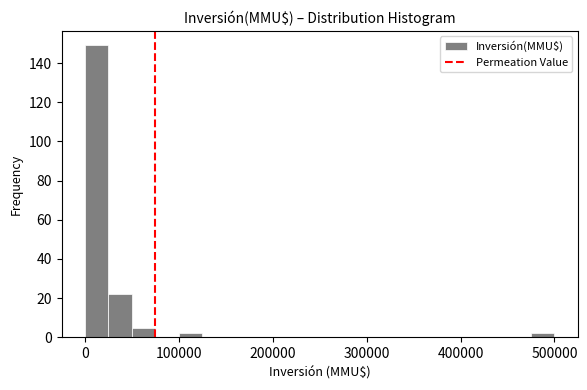

Around what value on the x-axis is the tallest bar? Give the approximate position of its centre, as read against the axis.

10000